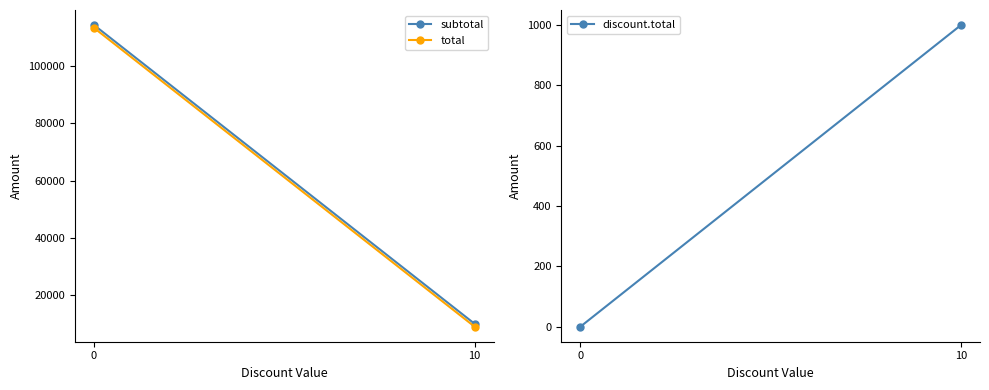

Reading left to right, what are all the values shown in this chart?

subtotal: 114329.5	10000.0
total: 113329.5	9000.0
discount.total: 0.0	1000.0